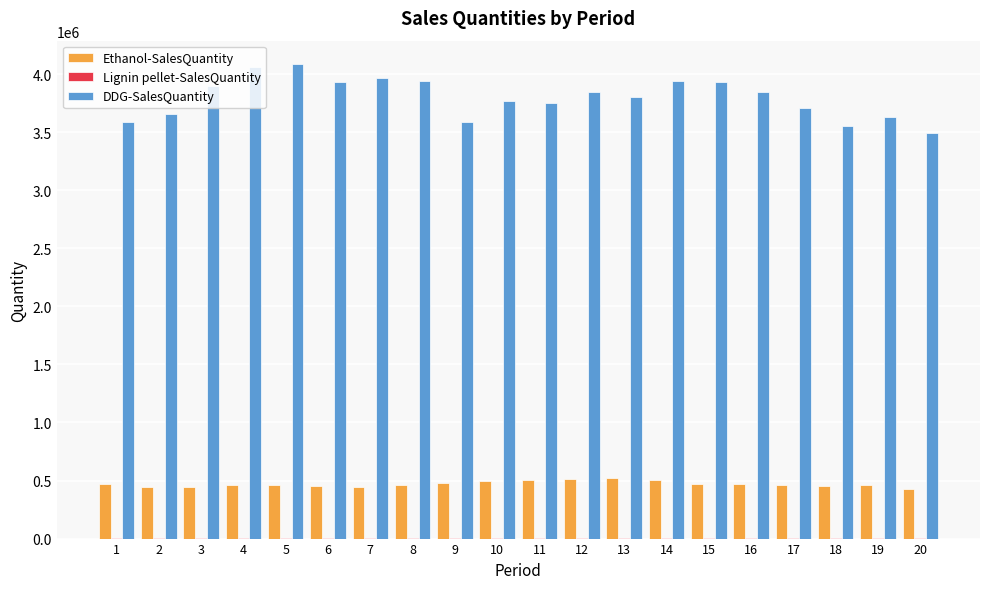

Which series has the largest total across all categories?

DDG-SalesQuantity